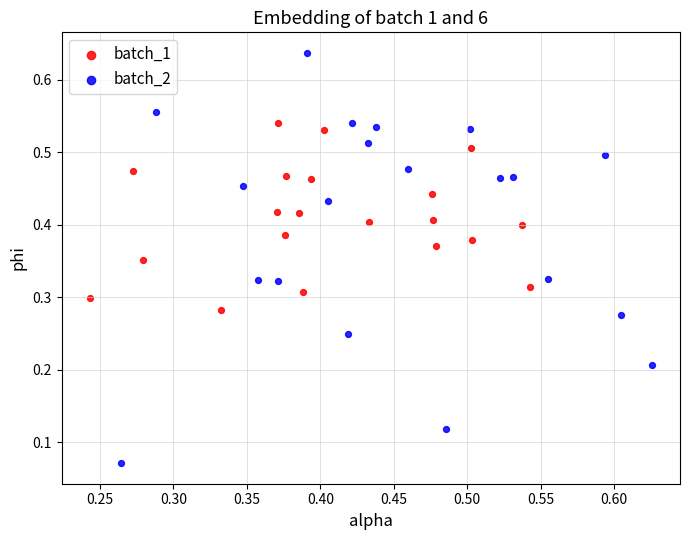

Which series contains the highest Y value?

batch_2